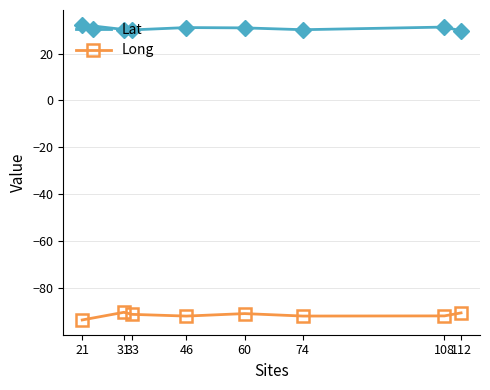

What is the spread (max minus min) of values at 31?

120.7